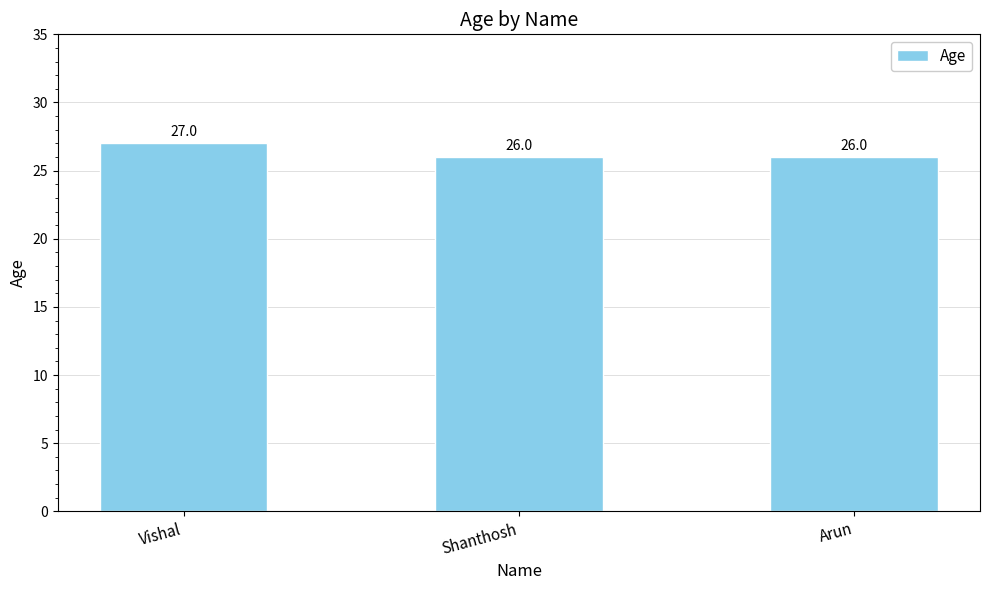

True or false: the data shows 34 at Shanthosh.

False